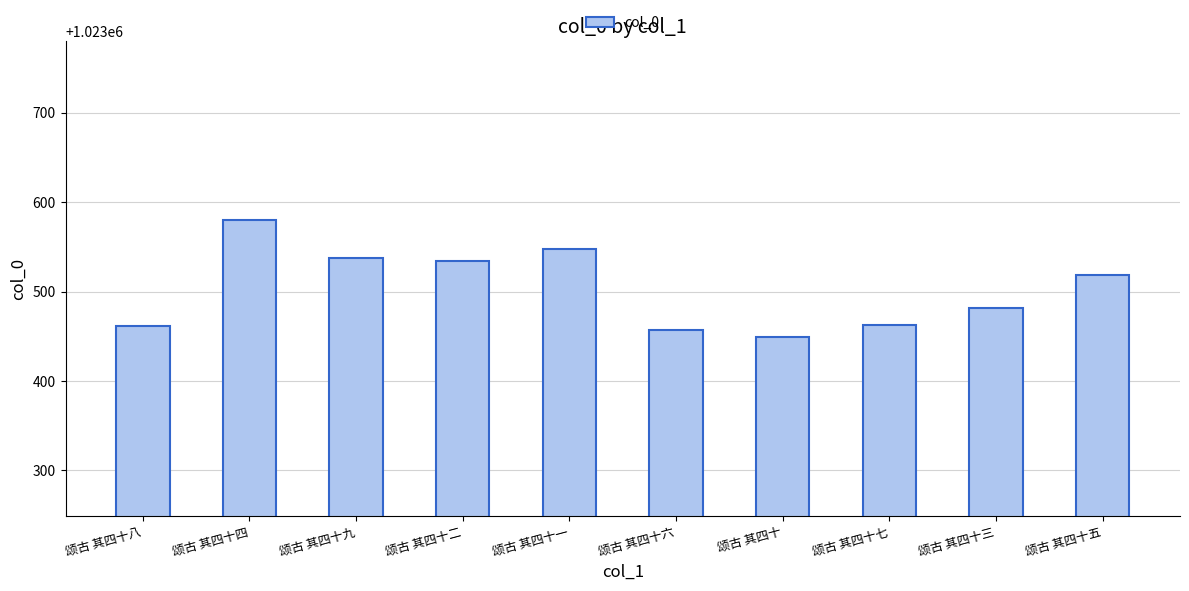

What is the label of the 2nd bar from the left?

颂古 其四十四